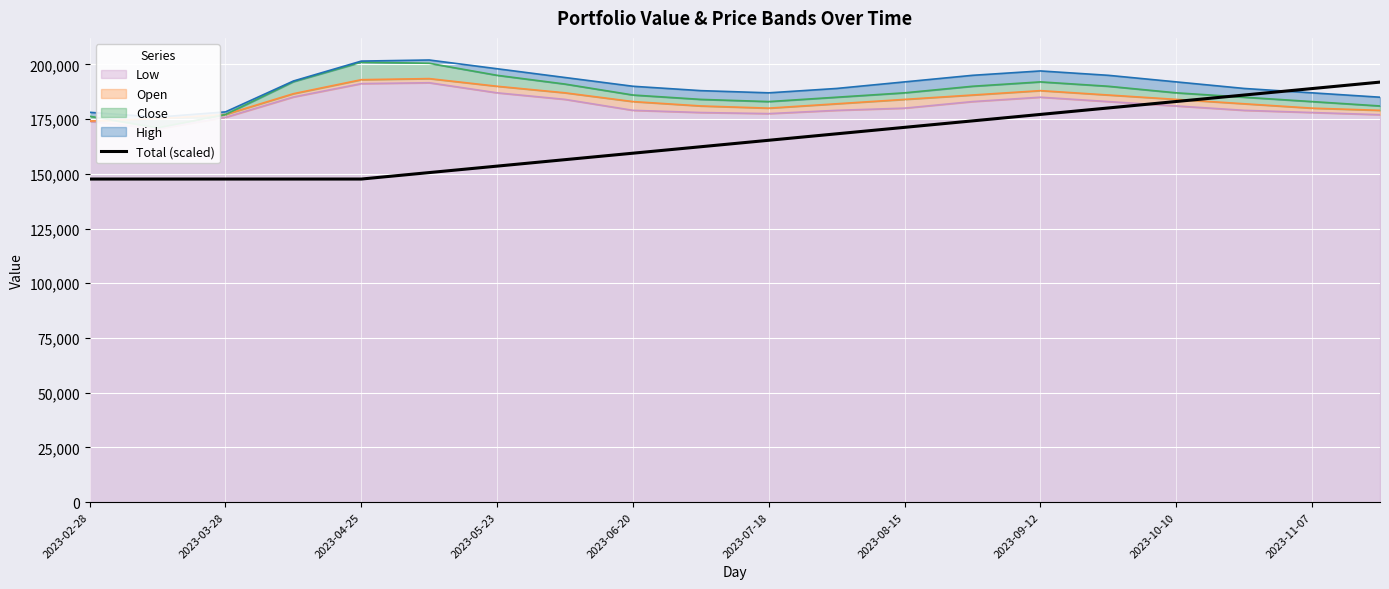

What is the maximum value for Total (scaled)?

191900.0